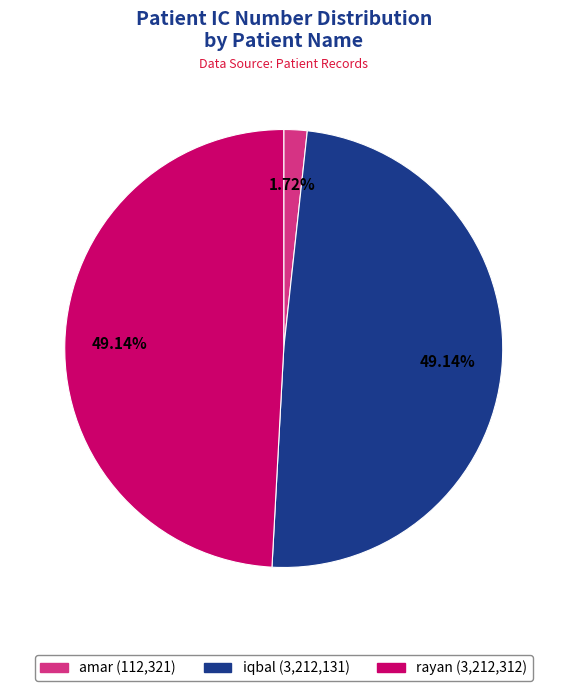

What portion of the pie excludes amar?

98.3%